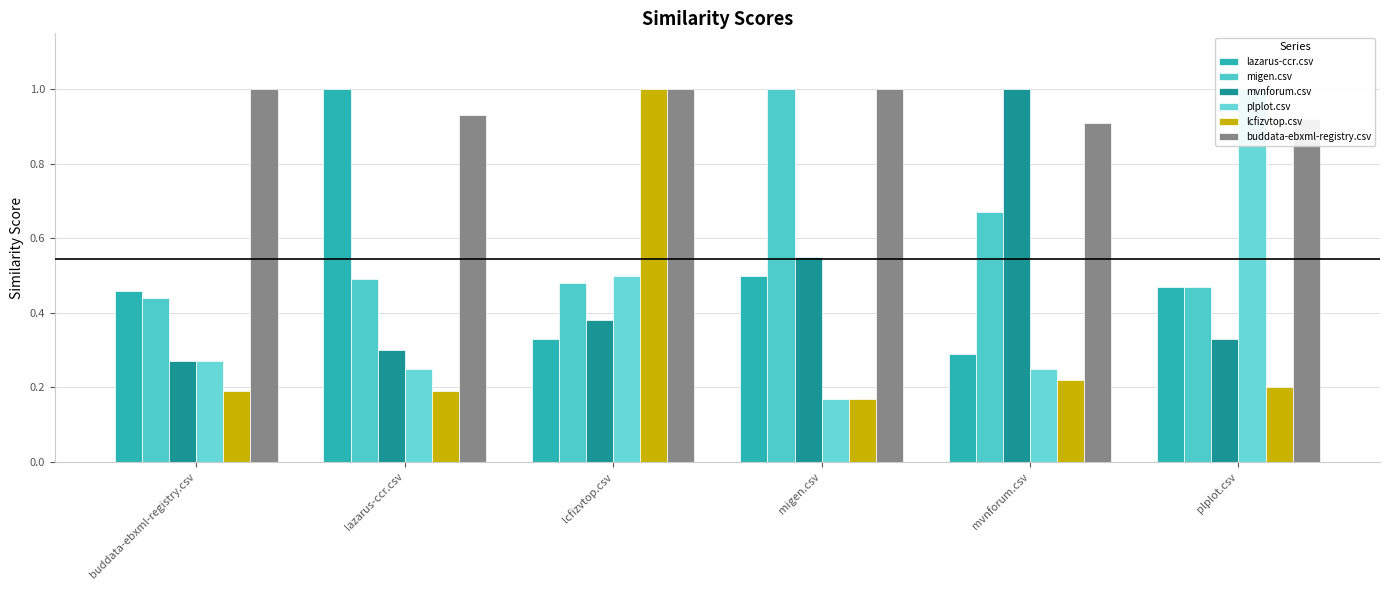

How many values in the buddata-ebxml-registry.csv series are below 1?

3